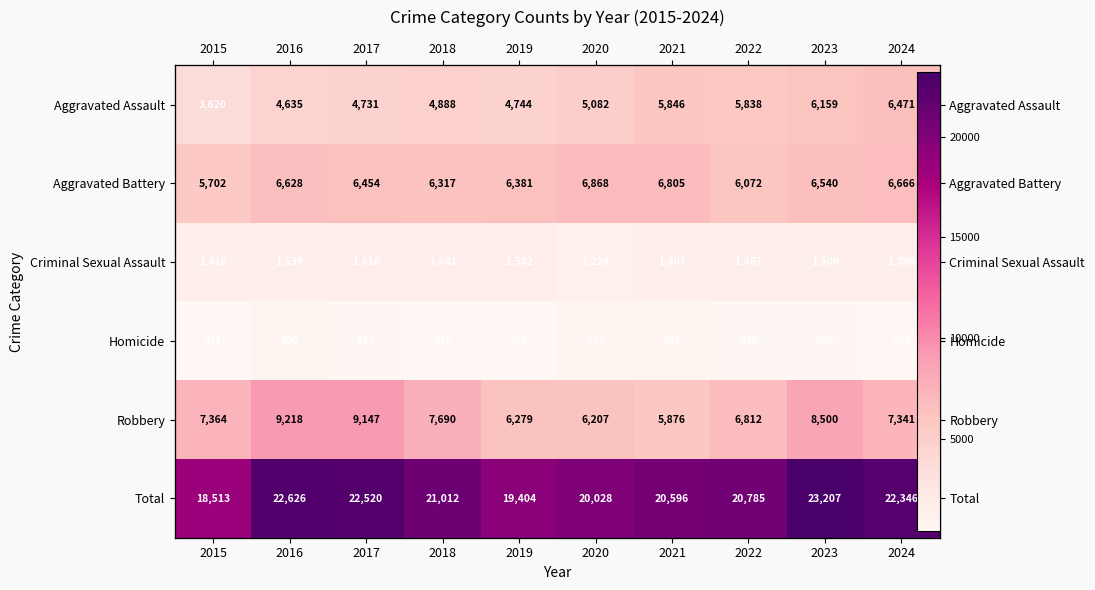

What is the difference between the maximum and minimum values in the Aggravated Battery series?

1166